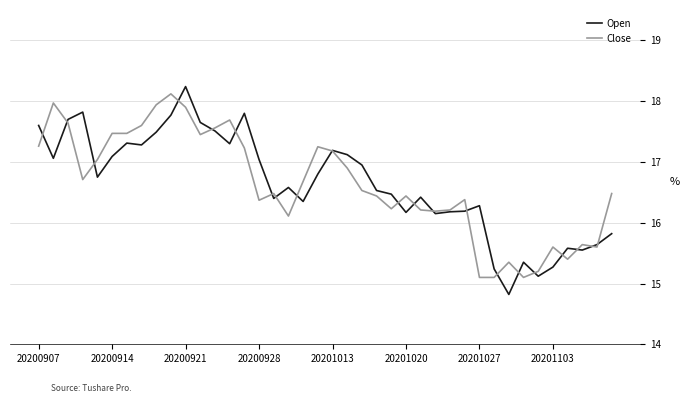

What are all the series names shown in the legend?

Open, Close